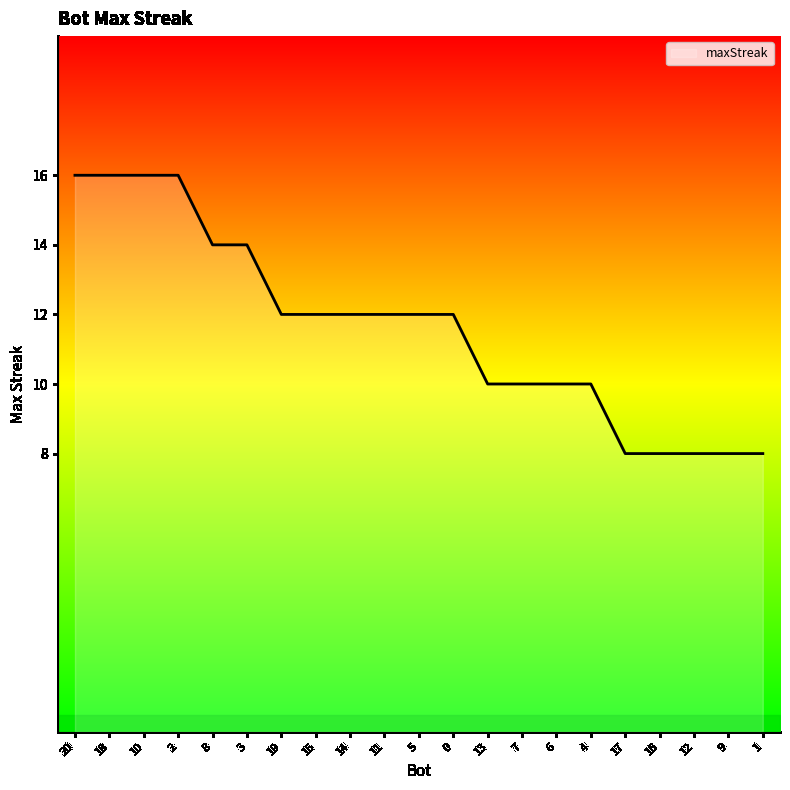

What is the maximum value shown in the chart?

16